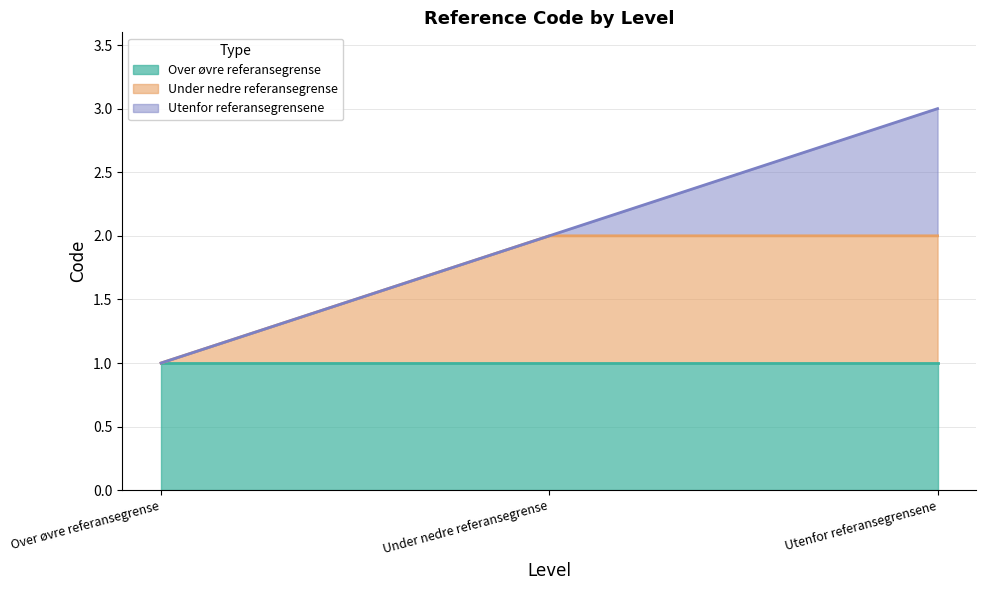

What value does the Under nedre referansegrense series have at Utenfor referansegrensene?

2